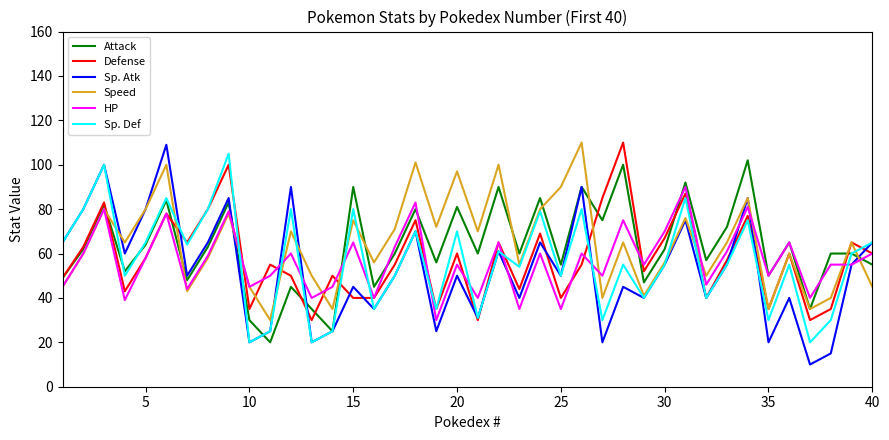

Which series has the widest spread of values?

Sp. Atk